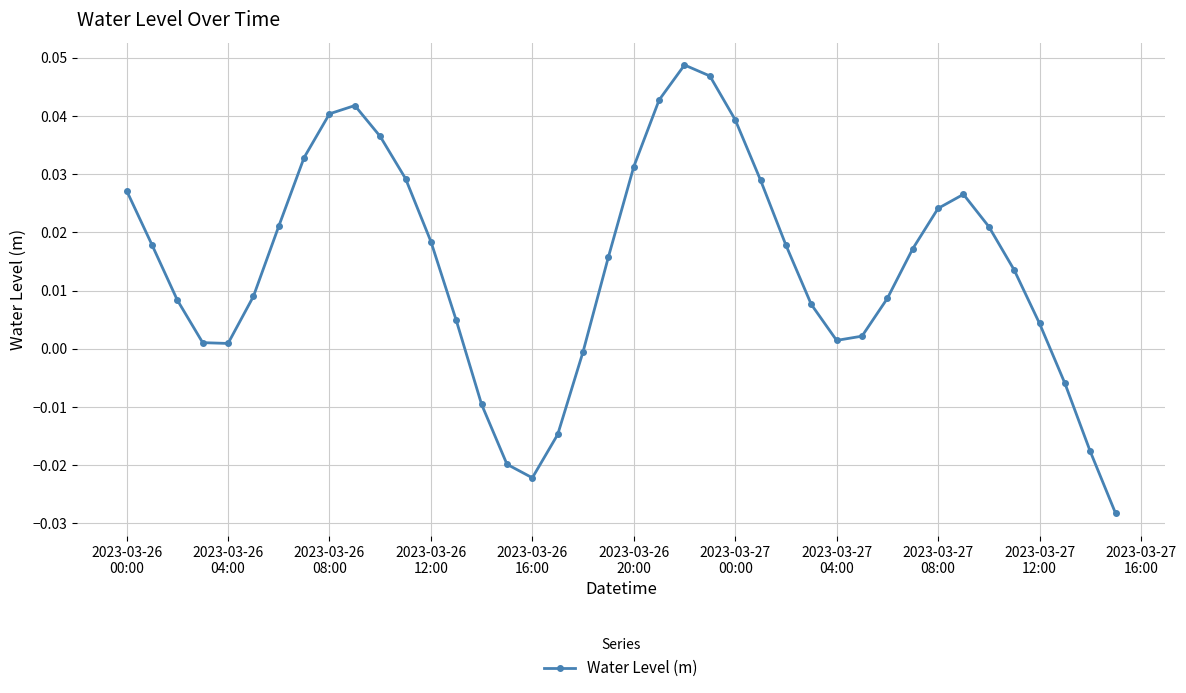

How many lines are shown in the chart?

1